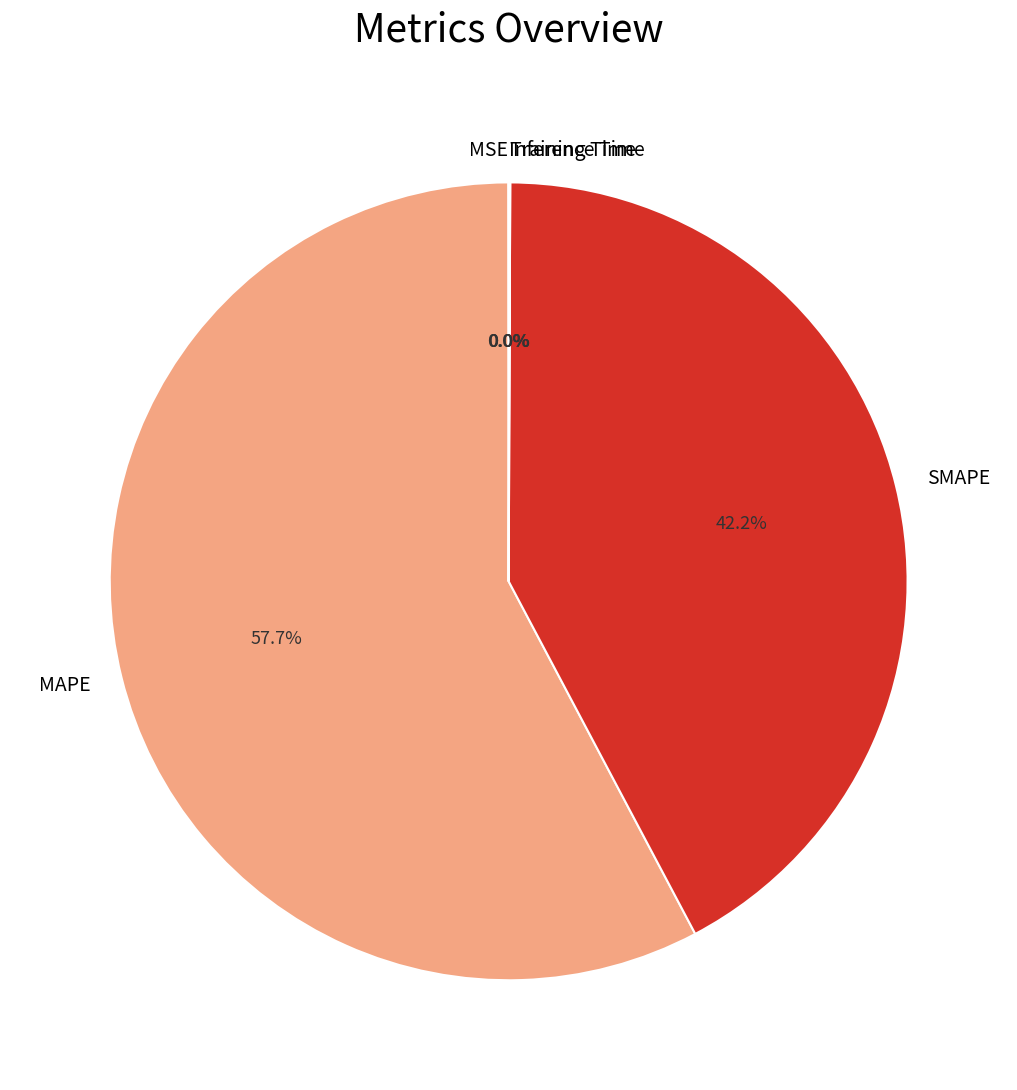

Is MAPE the majority of the pie?

Yes